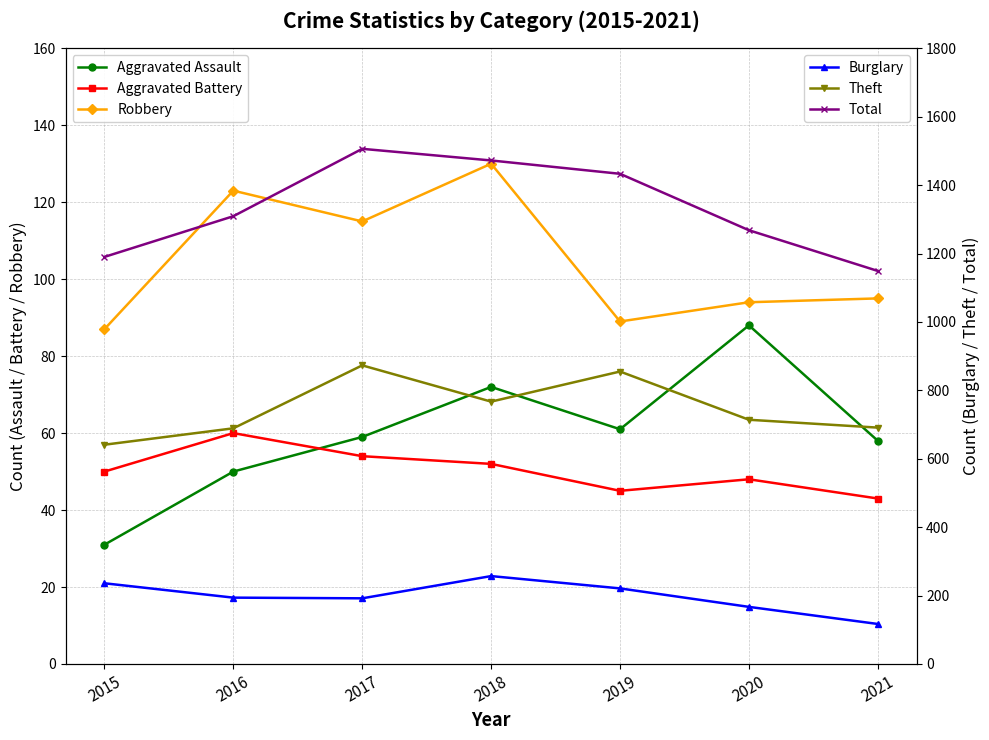

True or false: Aggravated Assault and Theft intersect in this chart.

False